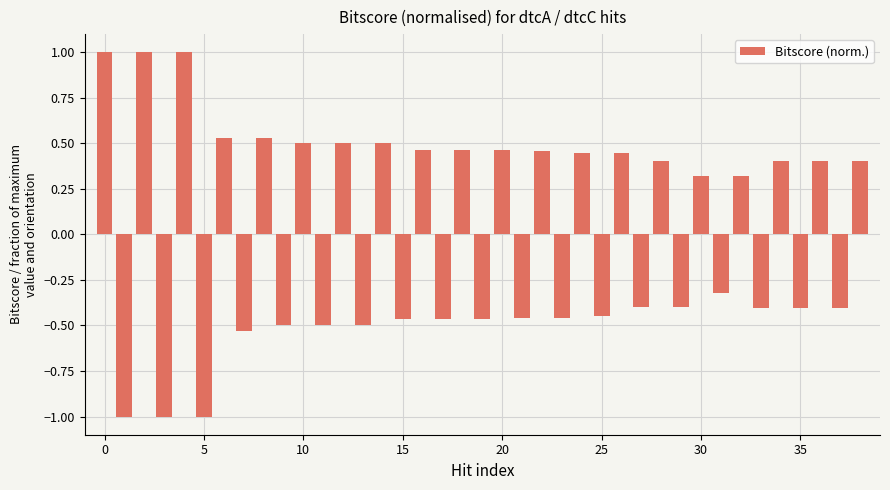

What is the value of the 3rd bar from the left?

1.0